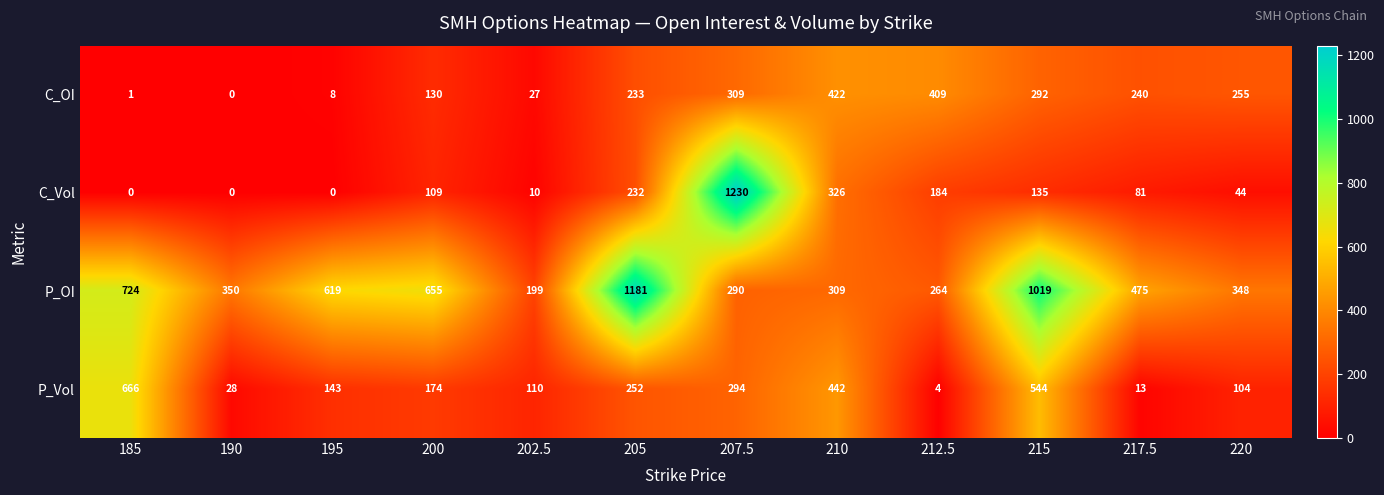

What is the total value across all series at 200?

1068